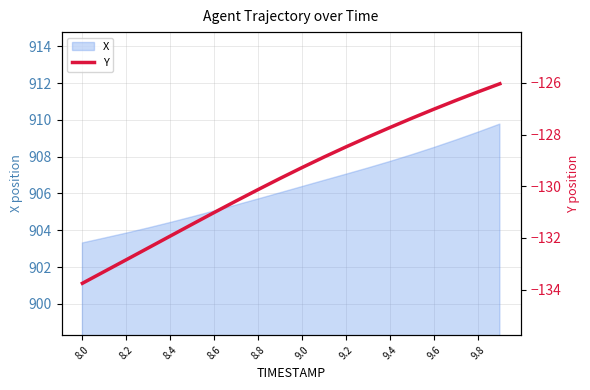

The X series shows 903.3 at 8.0. True or false?

True